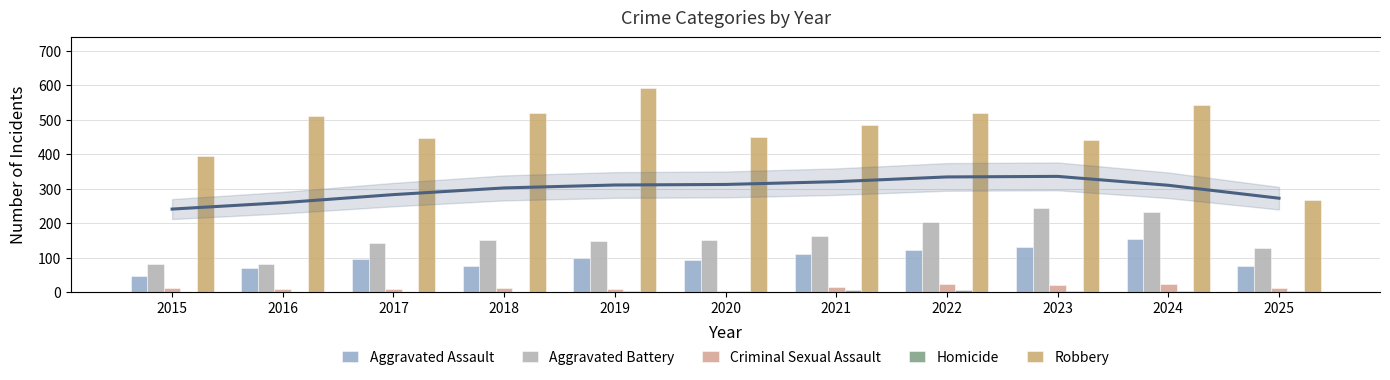

At how many categories does at least one series exceed 164?

11